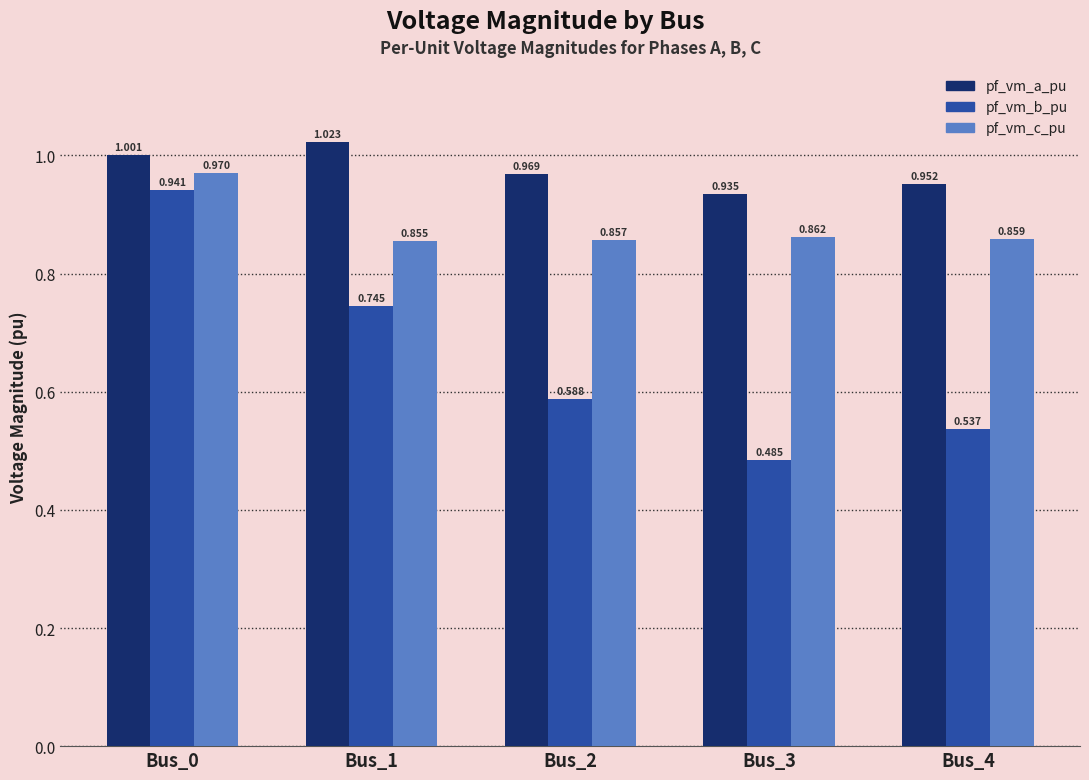

At which label does pf_vm_b_pu reach its minimum?

Bus_3